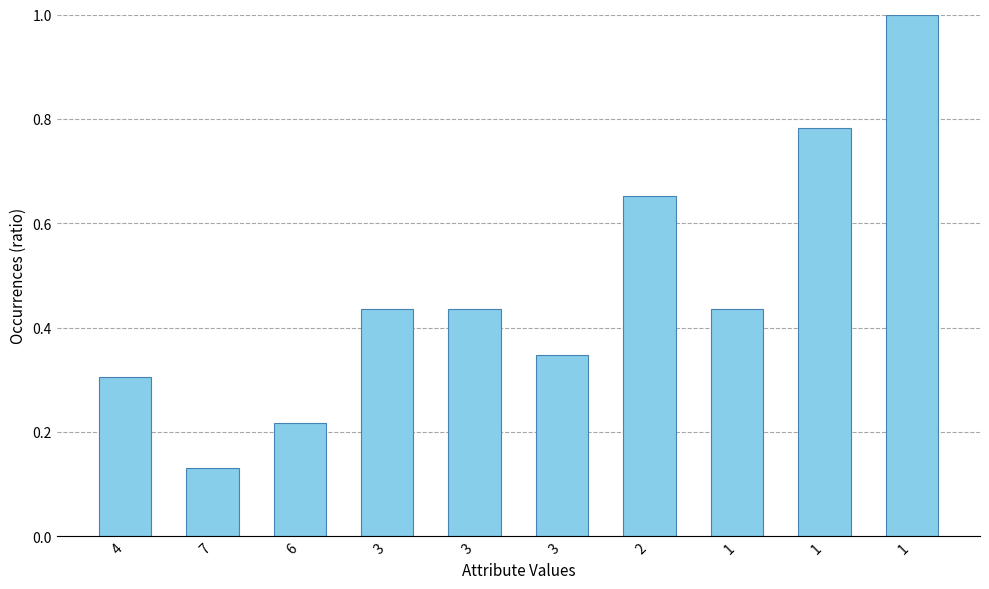

What is the difference between the values at 3 and 7?

0.3